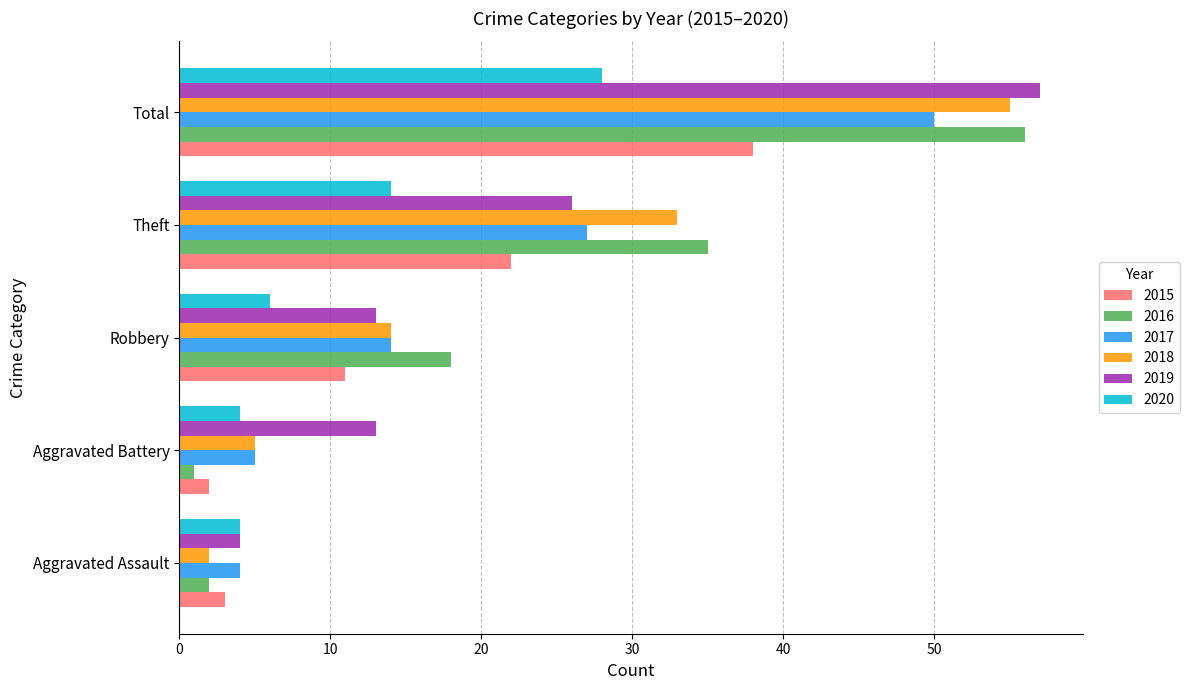

Read the 2015 value at Robbery.

11